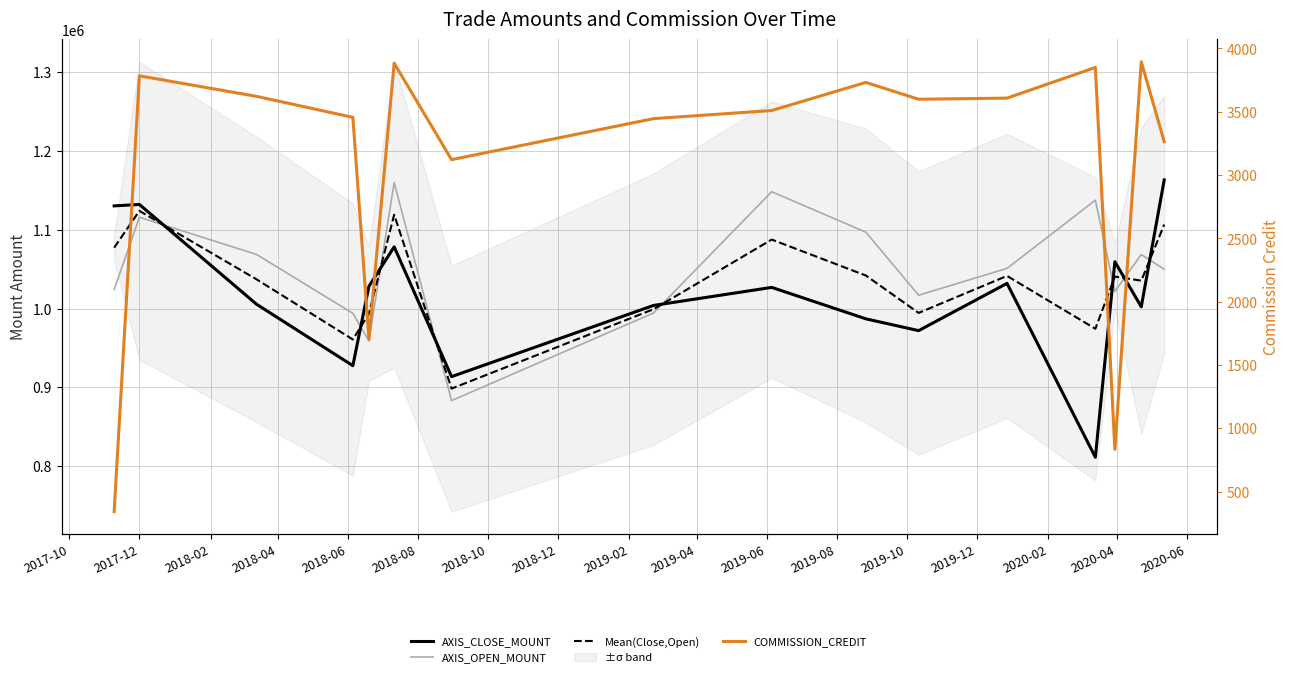

Does the chart display data point markers on the line(s)?

No